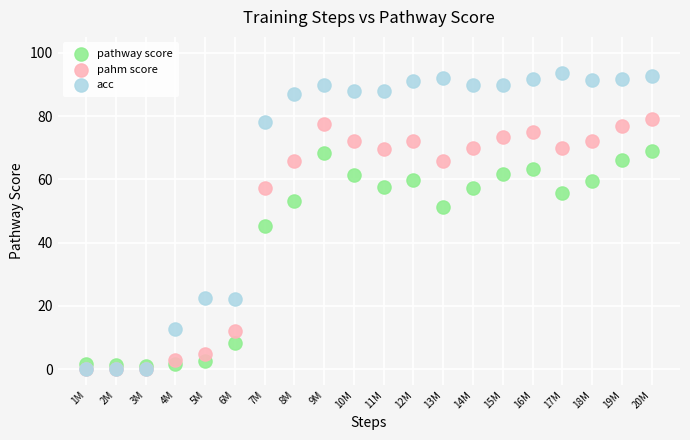

What are all the series names shown in the legend?

pathway score, pahm score, acc